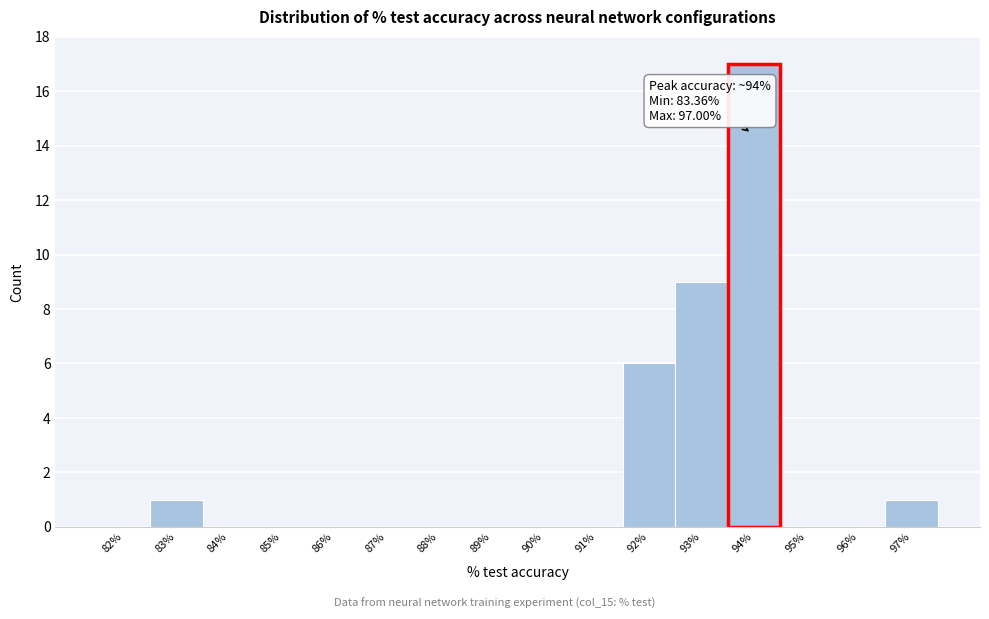

Reading left to right, what are all the values shown in this chart?

82%=0	83%=1	84%=0	85%=0	86%=0	87%=0	88%=0	89%=0	90%=0	91%=0	92%=6	93%=9	94%=17	95%=0	96%=0	97%=1